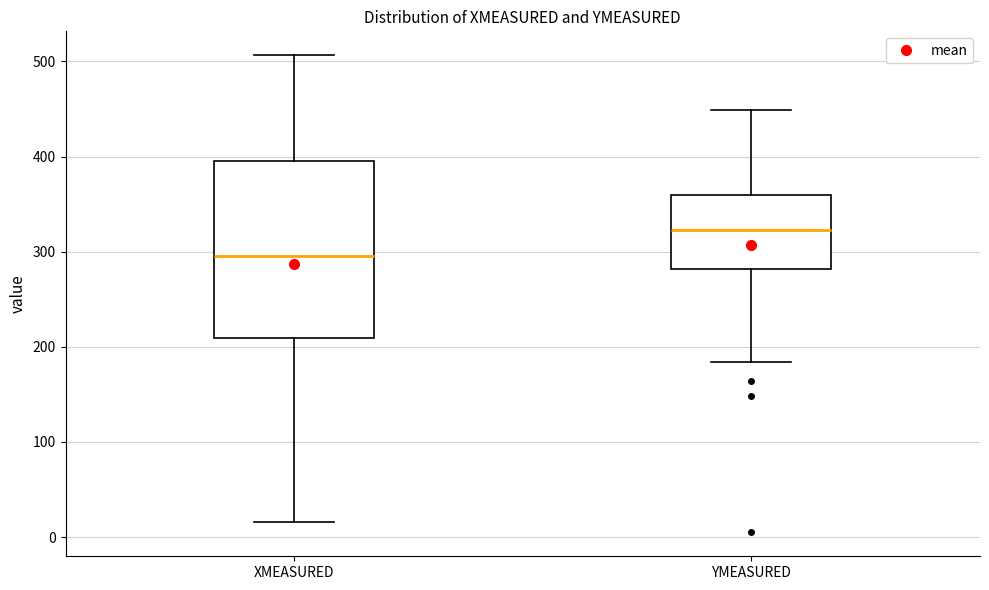

Where does the lower whisker of the box for XMEASURED end on the y-axis? The values are not printed on the chart, so give them approximately, as read against the axis.

20